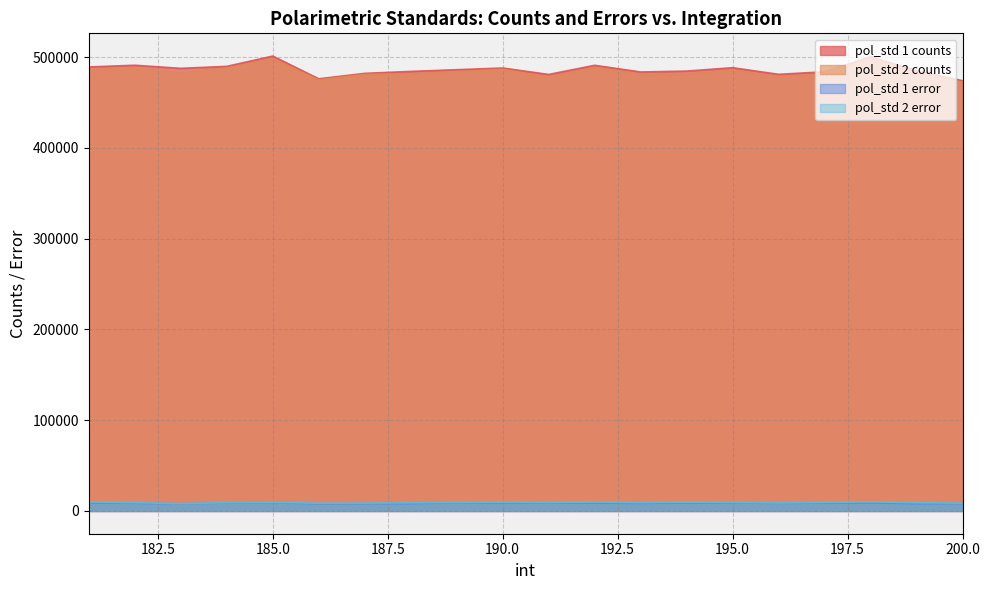

Reading left to right, extract all data points from this chart.

pol_std 1 counts: 181=489101.8	182=490995.1	183=487574.9	184=489767.6	185=501097.2	186=476088.4	187=482053.9	188=484207.2	189=486081.8	190=487937.1	191=480860.3	192=490947.3	193=483571.6	194=484567.4	195=488291.3	196=480996.9	197=483783.4	198=500366.7	199=484816.5	200=473942.4
pol_std 2 counts: 181=486101.1	182=487837.4	183=482933.7	184=487807.6	185=497969.7	186=474764.3	187=480841.6	188=481504.0	189=483886.2	190=486435.7	191=477723.9	192=488469.2	193=481138.1	194=481291.0	195=485547.6	196=477853.1	197=481377.5	198=497770.1	199=482853.5	200=472354.0
pol_std 1 error: 181=8956.4	182=8506.2	183=7976.4	184=8768.5	185=9077.7	186=7961.5	187=8142.6	188=8226.5	189=8903.8	190=8614.3	191=8927.8	192=8856.9	193=8400.9	194=8957.9	195=9034.8	196=8431.7	197=8685.4	198=9037.0	199=8149.7	200=8208.1
pol_std 2 error: 181=9887.7	182=9092.5	183=8174.1	184=9081.5	185=9471.0	186=8521.7	187=8654.2	188=8935.3	189=9392.0	190=9481.0	191=9401.0	192=9802.1	193=9128.3	194=9713.7	195=9557.4	196=8769.3	197=9377.6	198=9999.0	199=9083.1	200=8572.8